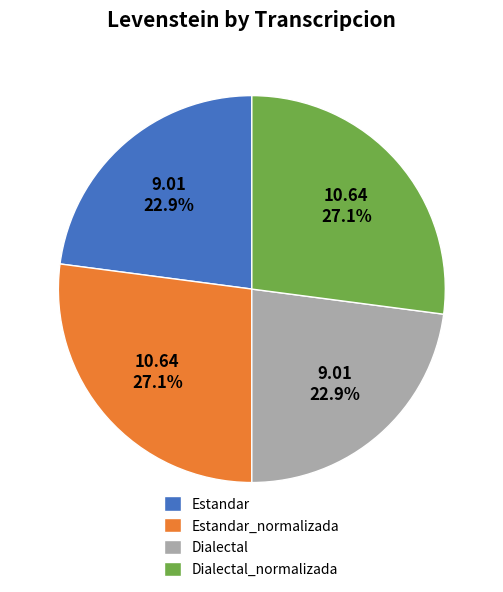

Is Dialectal_normalizada the majority of the pie?

No